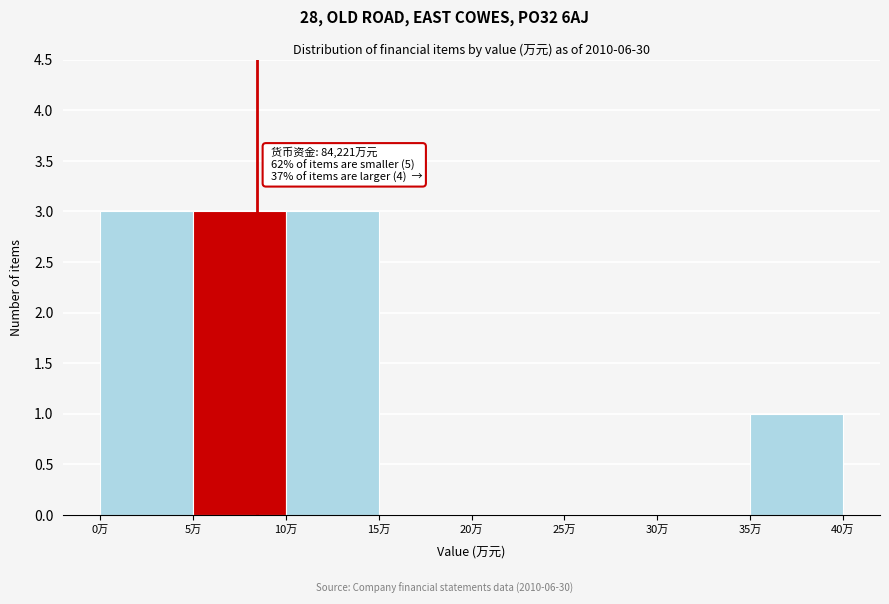

Reading left to right, transcribe all the data shown in this chart.

0万=3	5万=3	10万=3	15万=0	20万=0	25万=0	30万=0	35万=1